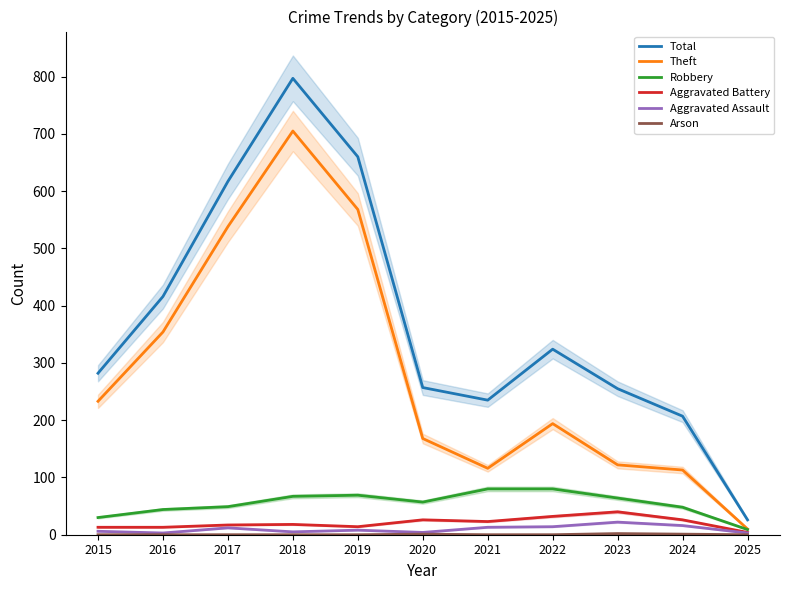

Between 2019 and 2018, which is larger?

2018